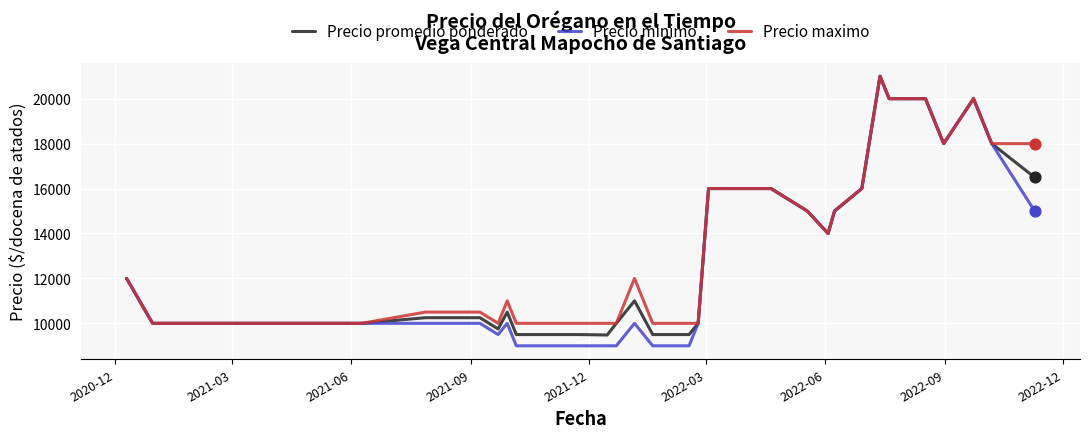

Which series has the largest range (max minus min)?

Precio minimo